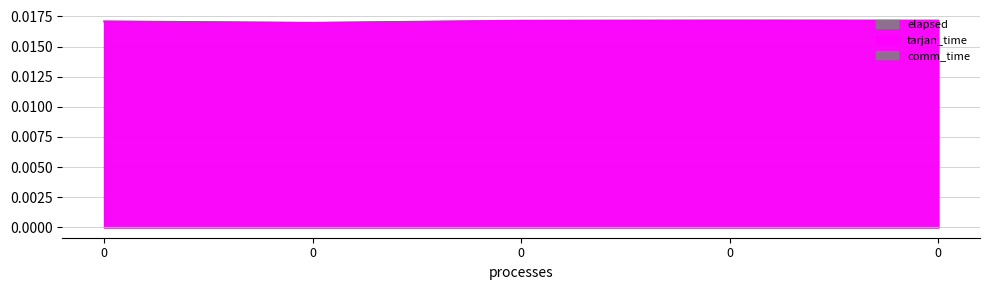

In elapsed, how many points are lower than both neighbors (excluding endpoints)?

1